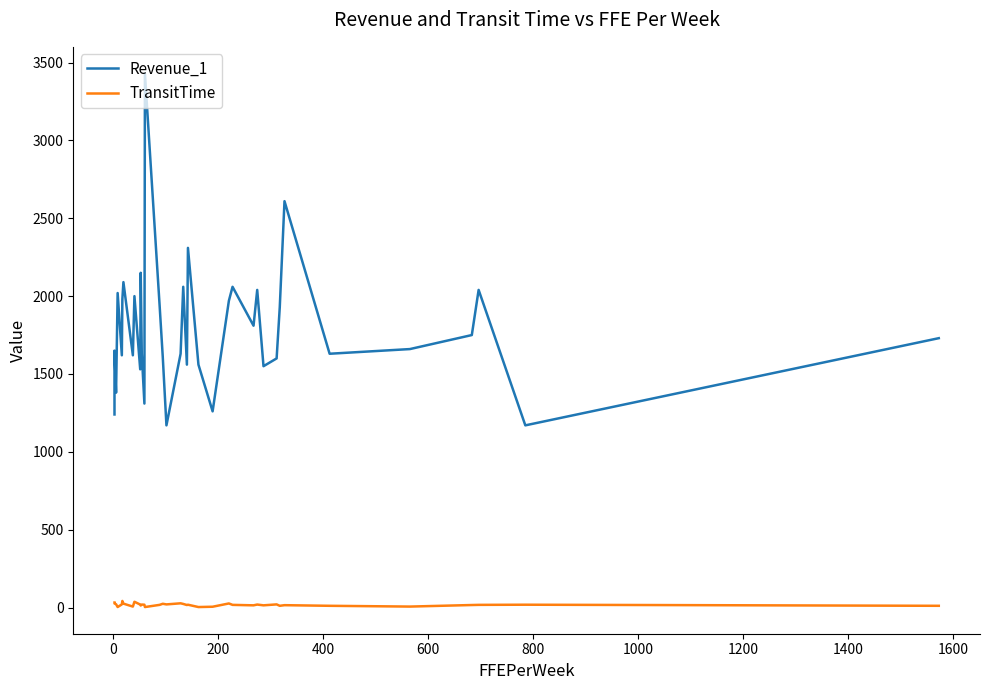

Reading left to right, what are all the values shown in this chart?

Revenue_1: 1240	1650	1380	2020	1620	1980	2090	1620	2000	1530	2150	1630	1310	3430	1940	1610	1170	1630	2060	1560	2310	1560	1260	1970	2060	1810	2040	1550	1600	1930	2610	1630	1660	1750	2040	1170	1730
TransitTime: 32	26	21	3	20	42	25	6	37	19	13	19	18	3	17	24	20	27	23	16	18	3	5	26	17	14	19	14	20	11	15	11	6	16	17	18	11